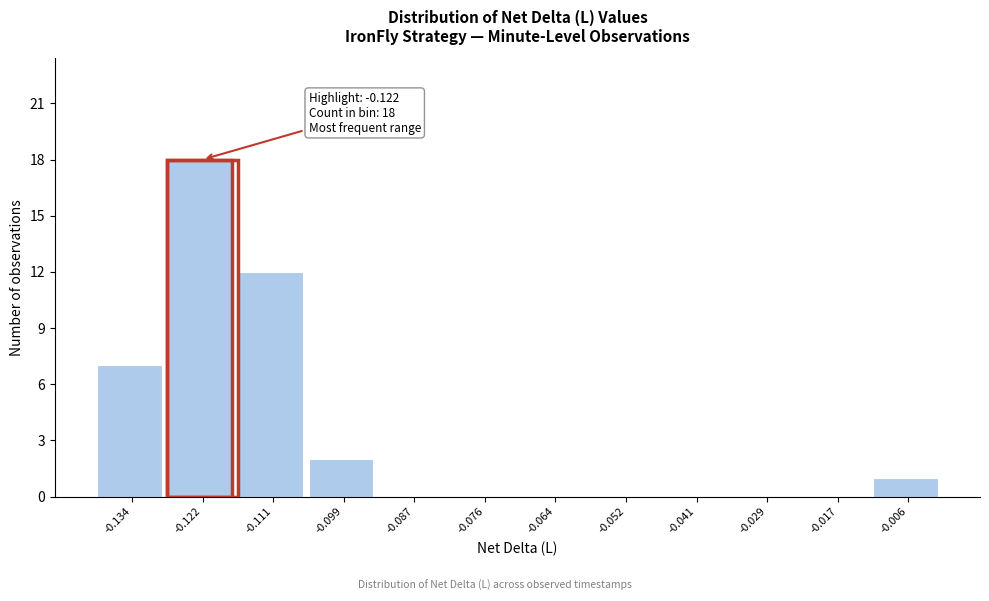

Over which range of the x-axis is the bar tallest?

-0.128 to -0.116